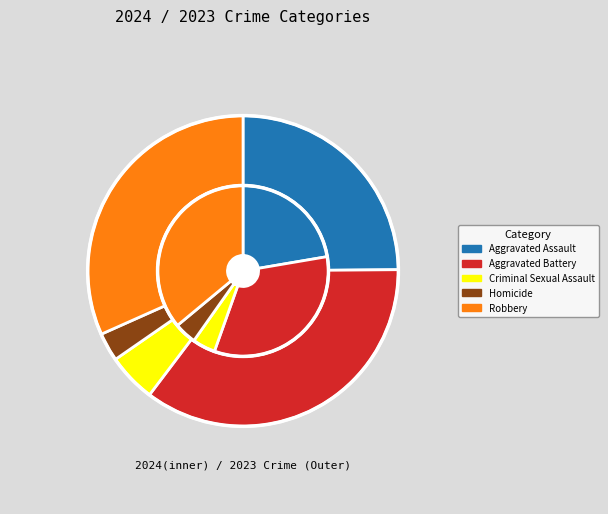

Rank the categories by value from highest to lowest.

Aggravated Battery, Robbery, Aggravated Assault, Criminal Sexual Assault, Homicide